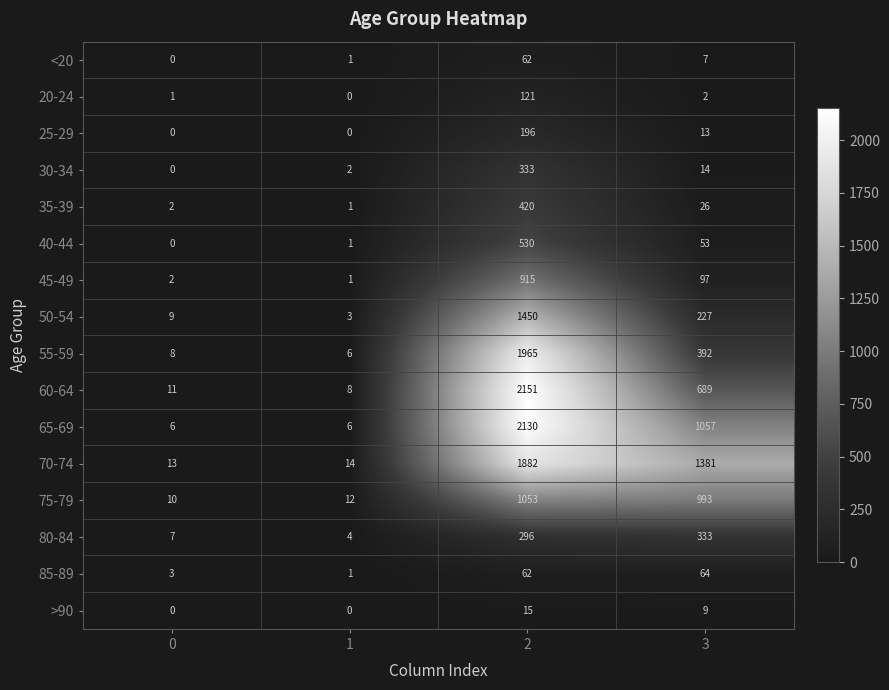

Rank the categories by 40-44 value from lowest to highest.

0, 1, 3, 2